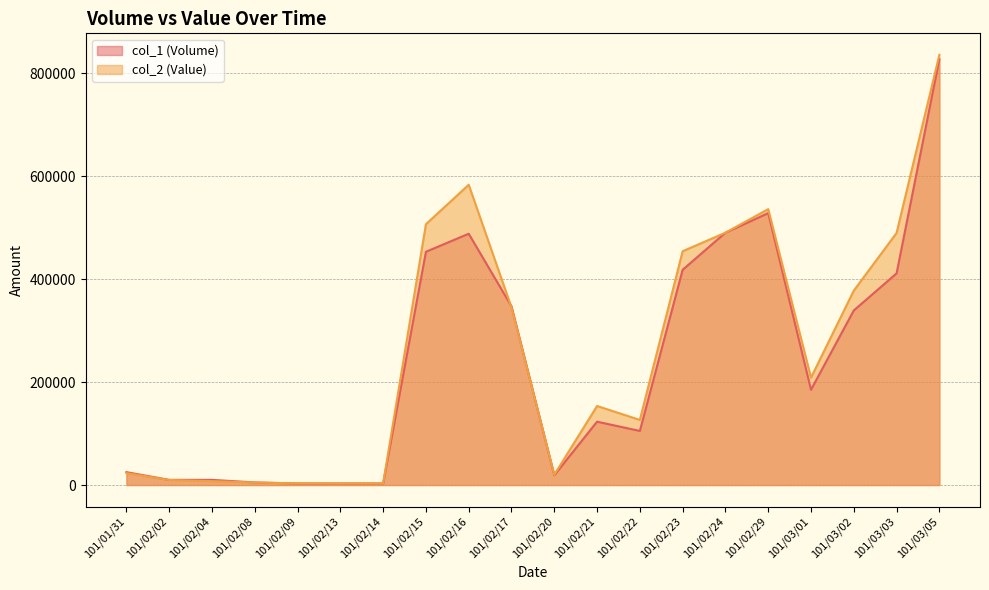

Is it true that col_2 (Value) equals 3060 at 101/02/14?

True